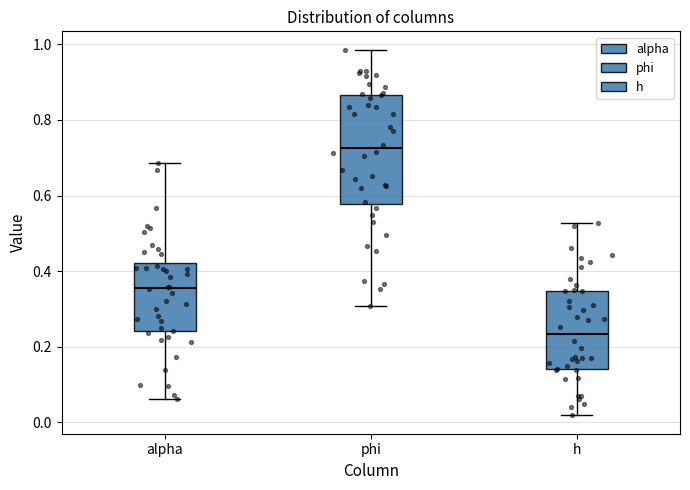

Reading left to right, read every box against the y-axis: the position of its median line, the range the box covers, and the ends of its whiskers. The values are not printed on the chart, so give them approximately, as read against the axis.

alpha: median 0.36, box 0.24 to 0.42, whiskers 0.06 to 0.68
phi: median 0.72, box 0.58 to 0.86, whiskers 0.30 to 0.98
h: median 0.24, box 0.14 to 0.34, whiskers 0.02 to 0.52